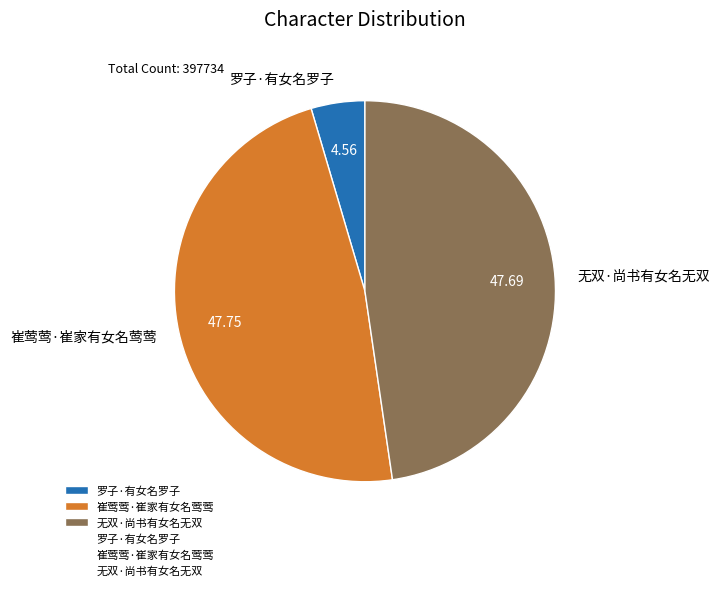

Do 罗子·有女名罗子 and 无双·尚书有女名无双 together represent more than half of the pie?

Yes